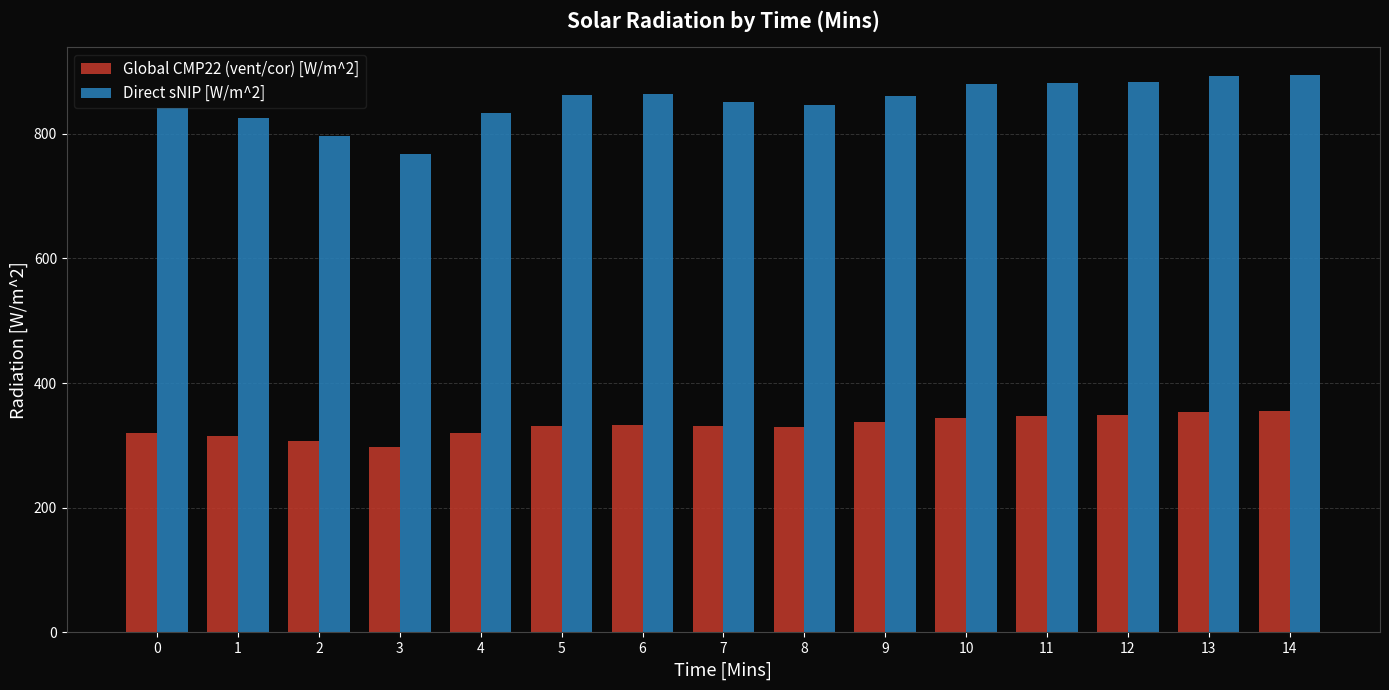

Which category has the lowest value in the Direct sNIP [W/m^2] series?

3